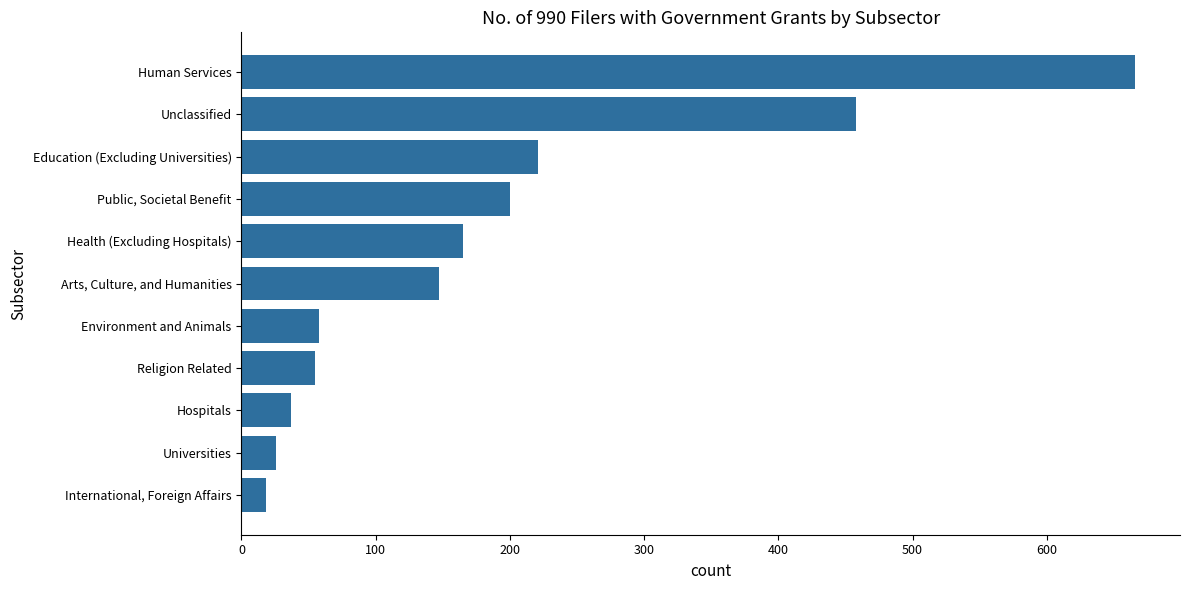

Which has a higher value, Public, Societal Benefit or International, Foreign Affairs?

Public, Societal Benefit